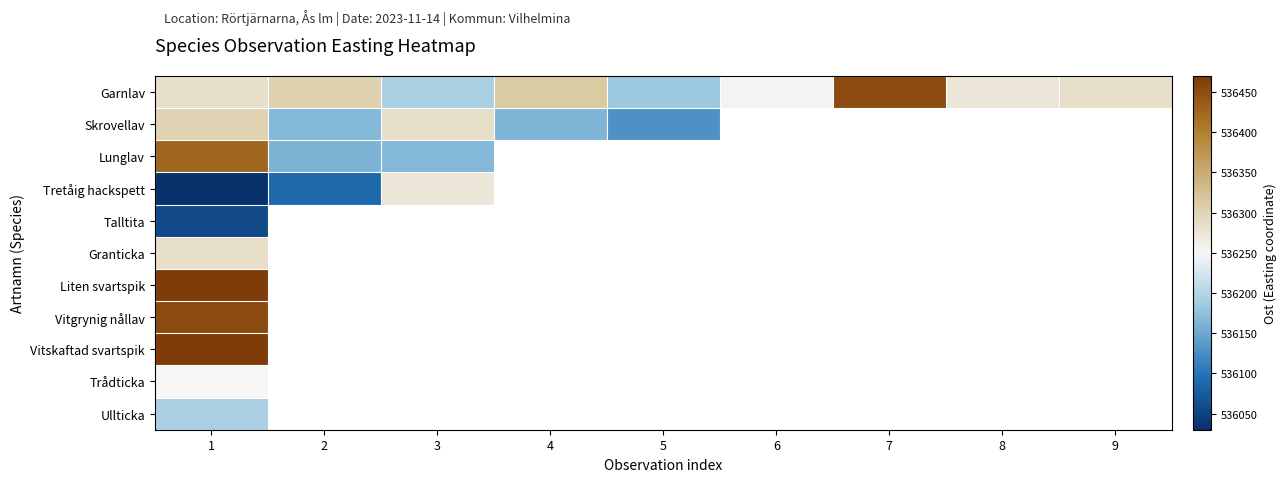

Between 2 and 9, which series saw the biggest shift?

Garnlav